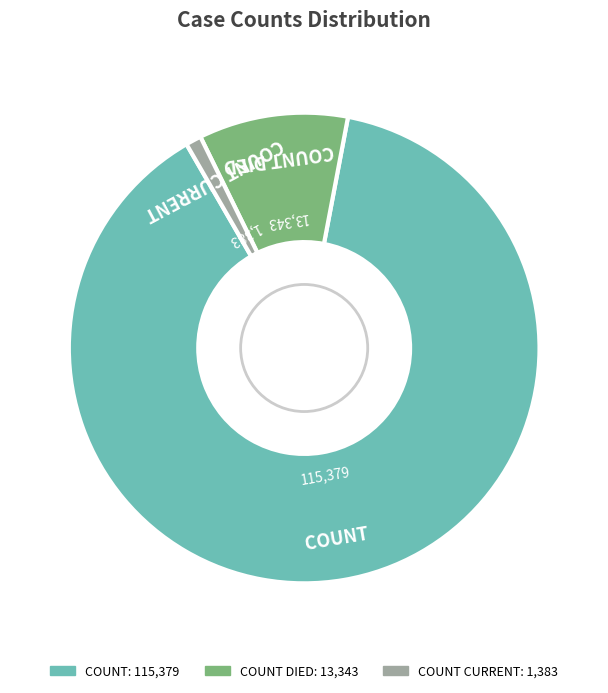

Is there a majority slice in this chart?

Yes